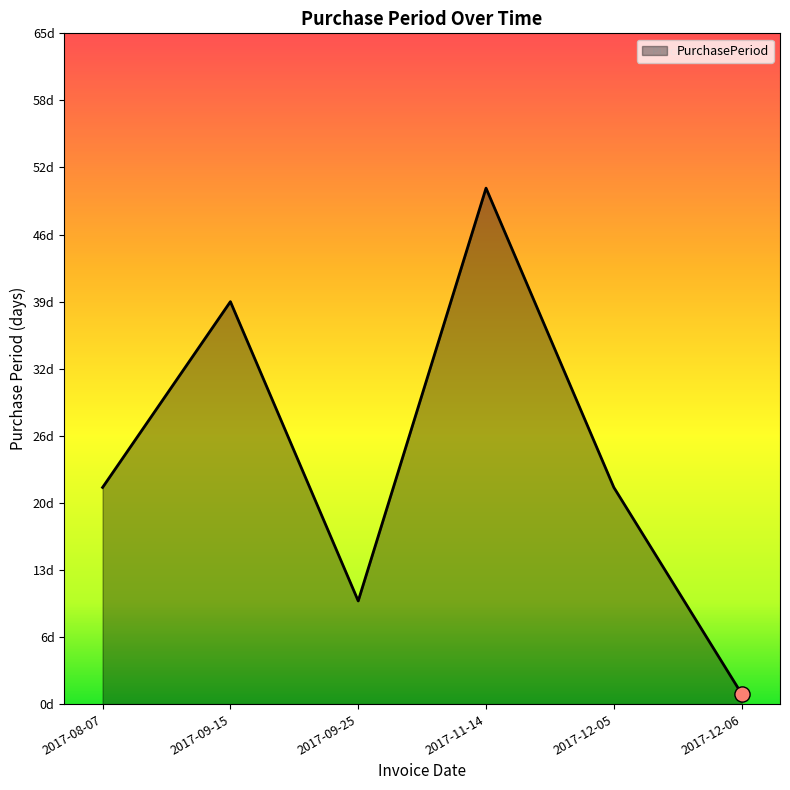

Is this an area chart (filled region under the line)?

Yes